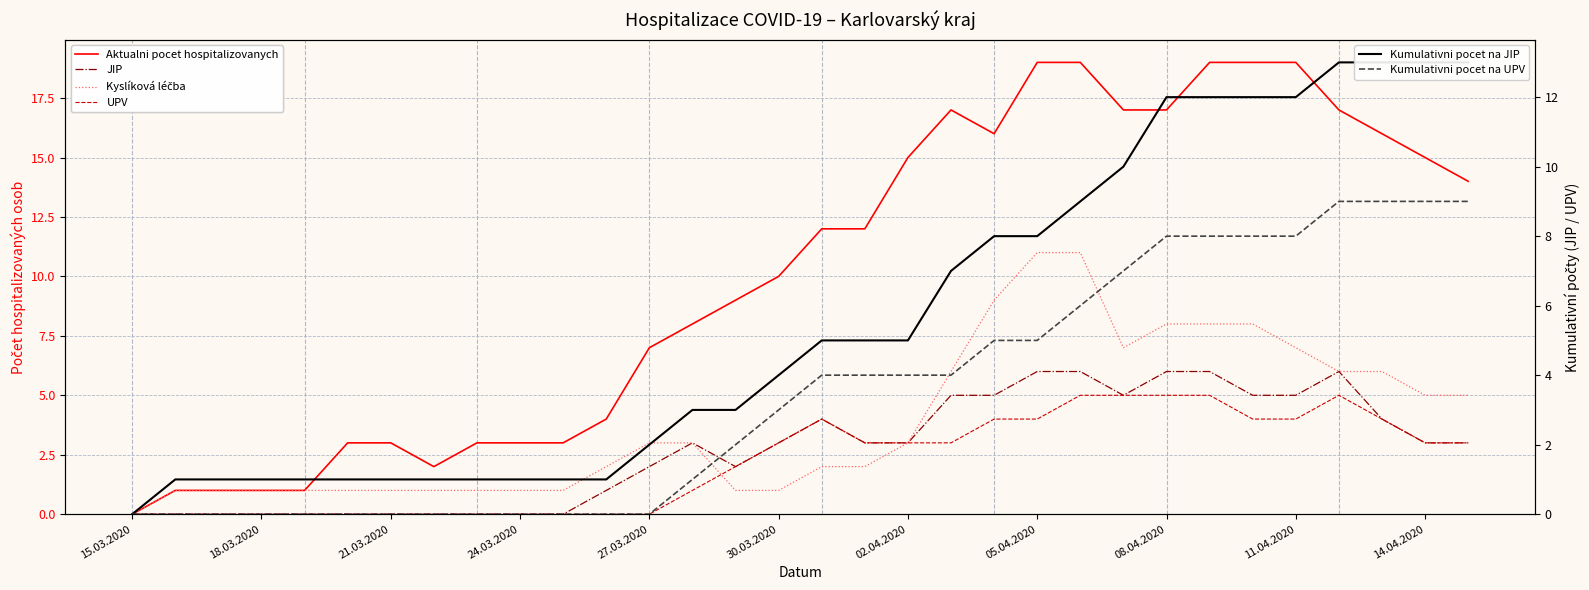

Where does the Aktualni pocet hospitalizovanych series first go above 12?

02.04.2020